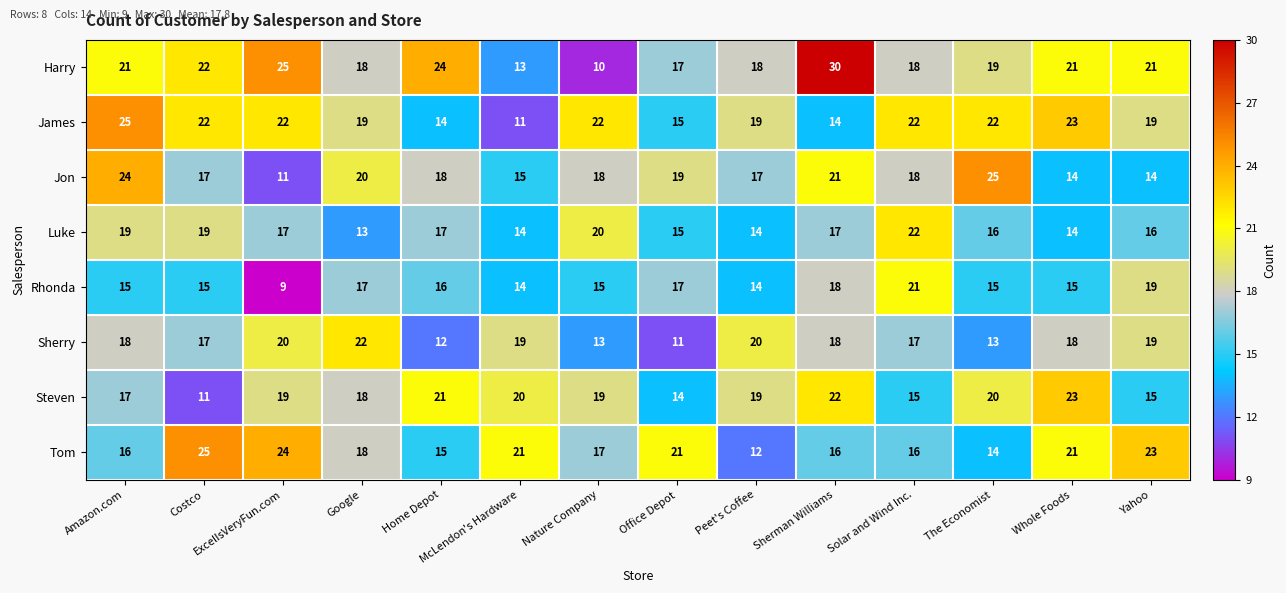

What is the difference between the highest and lowest values at The Economist?

12